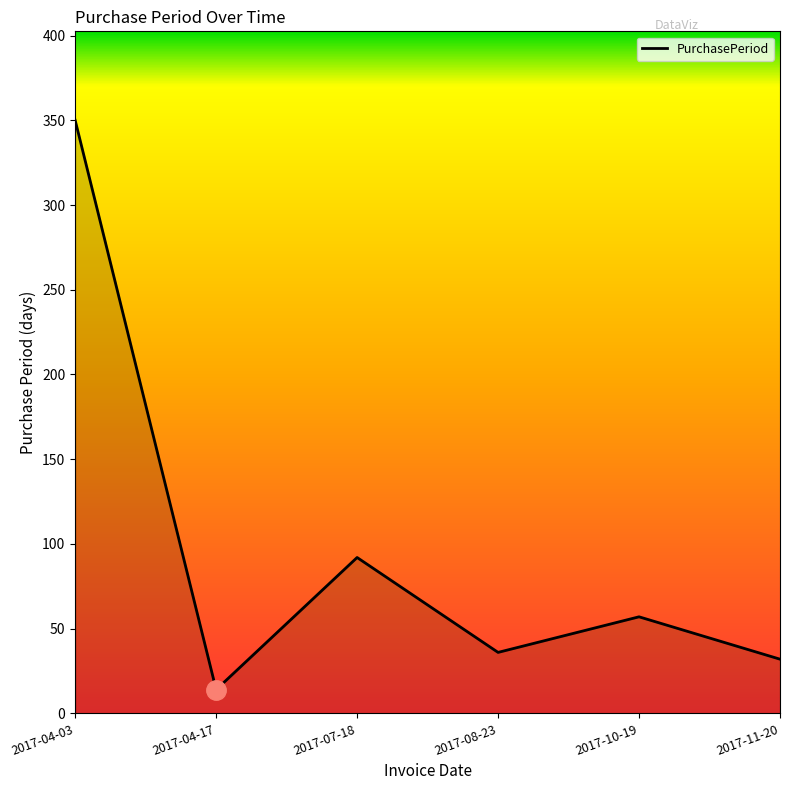

Which category has the lowest value across all series?

2017-04-17